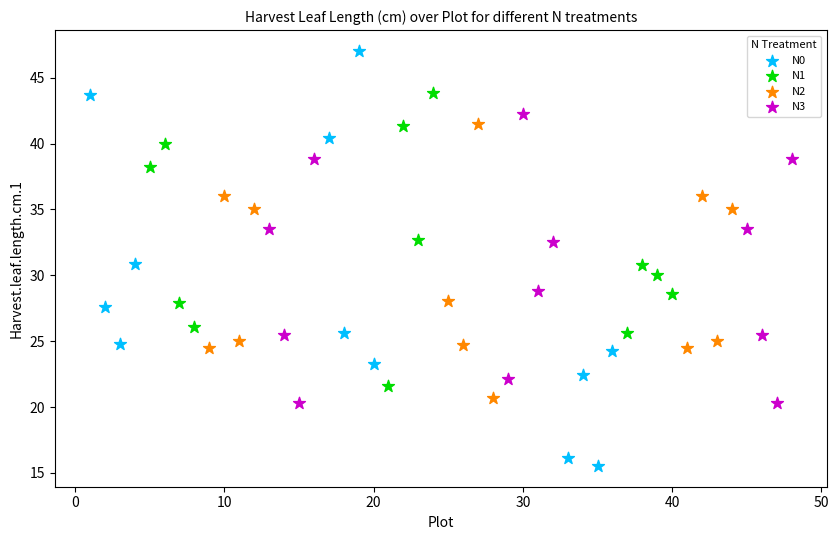

What are all the series names shown in the legend?

N0, N1, N2, N3